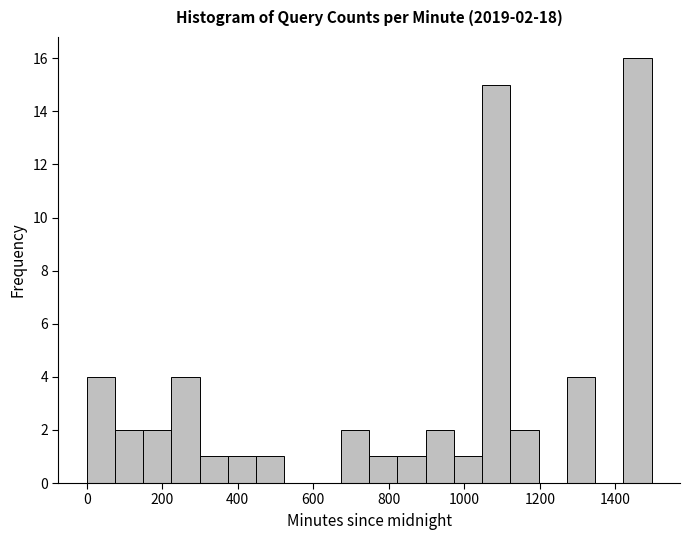

Read against the x-axis, roughly where is the centre of the tallest bar?

1460